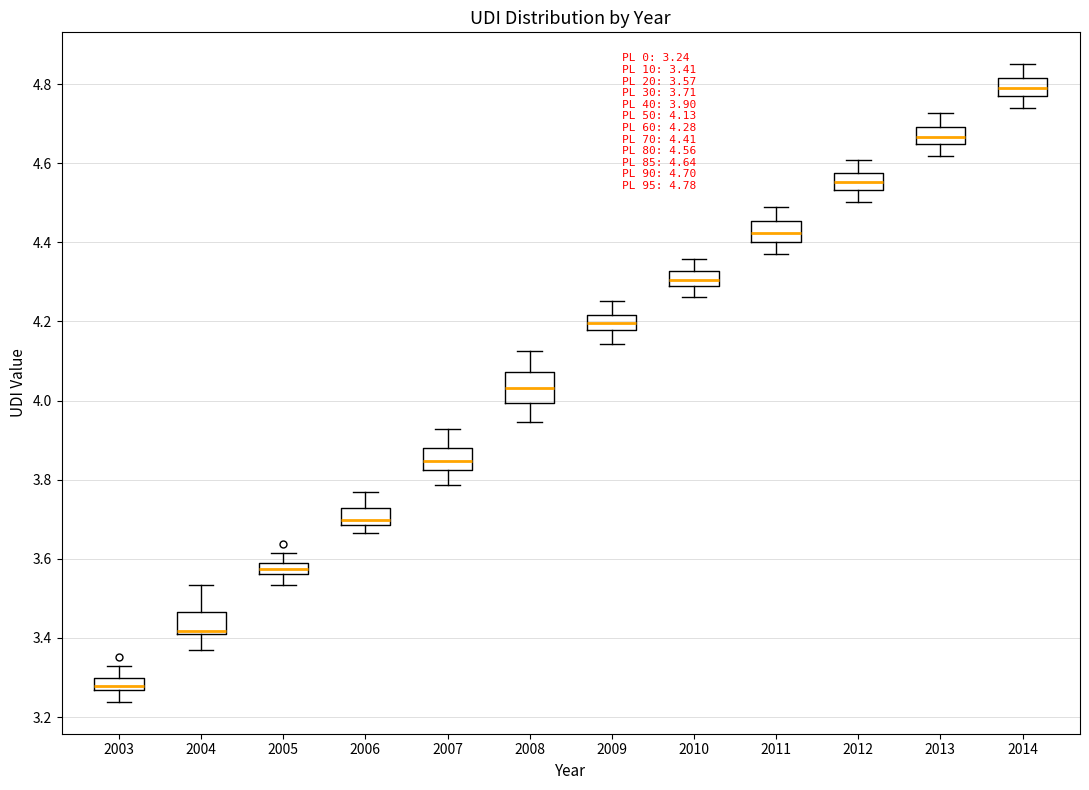

Which box is the tallest, from its lower edge to its upper edge?

2008